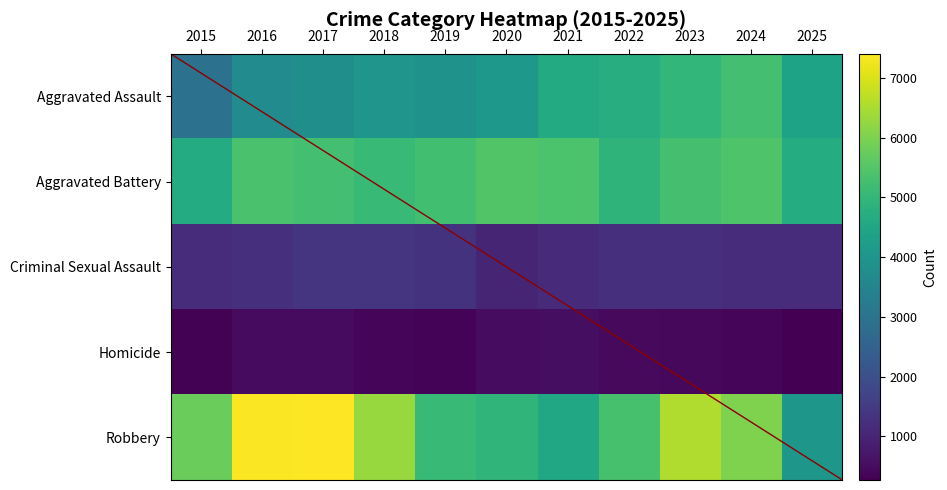

At which category does the chart reach its peak across all series?

2017